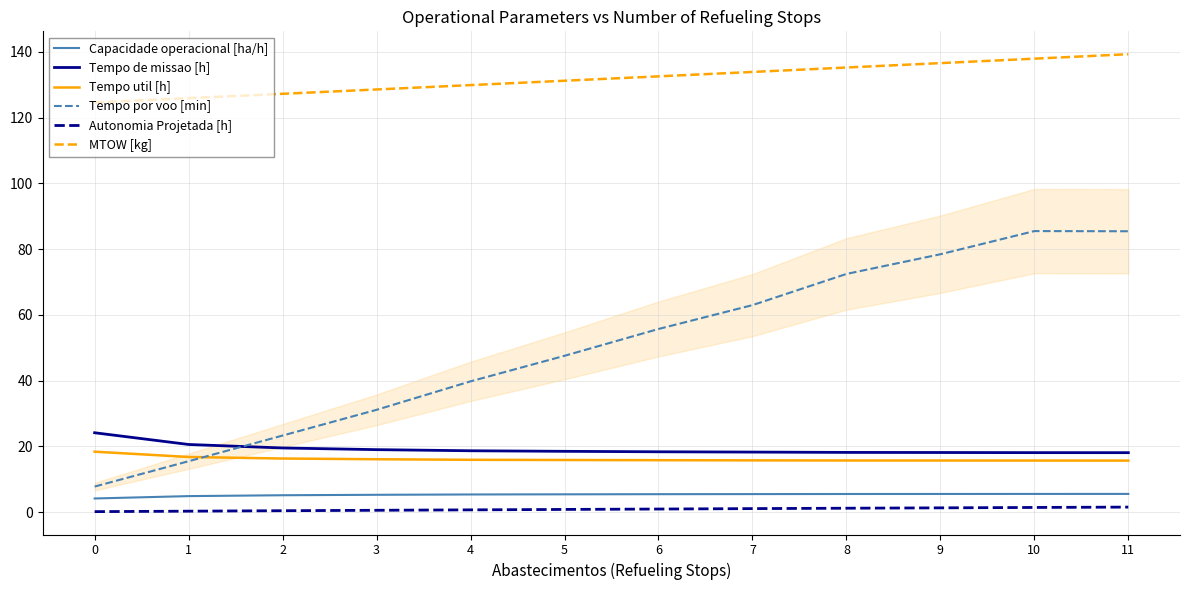

Does the chart display data point markers on the line(s)?

No